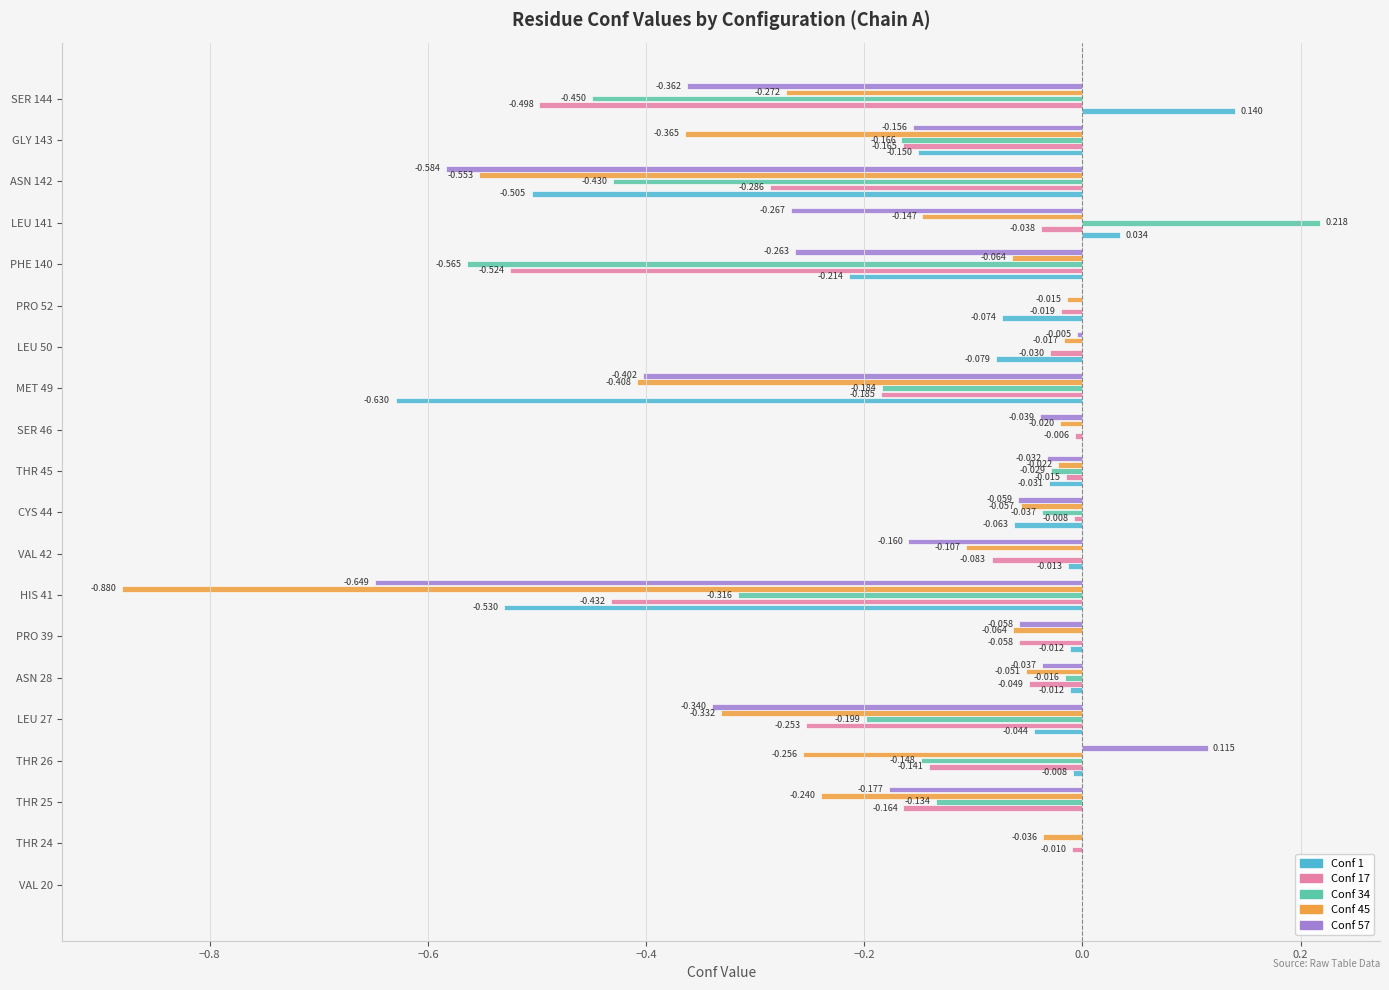

Is the value of Conf 17 at LEU 27 greater than the value of Conf 1 at VAL 42?

No